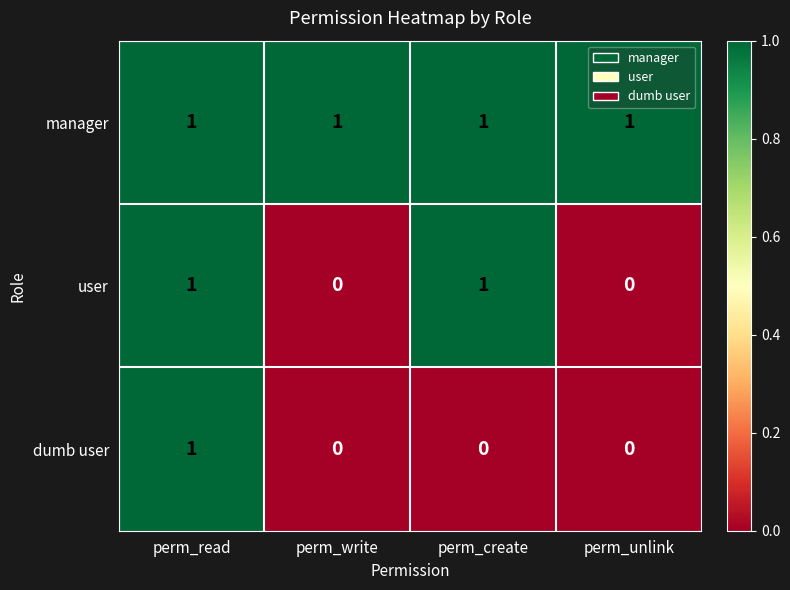

At how many categories does at least one series exceed 0?

4